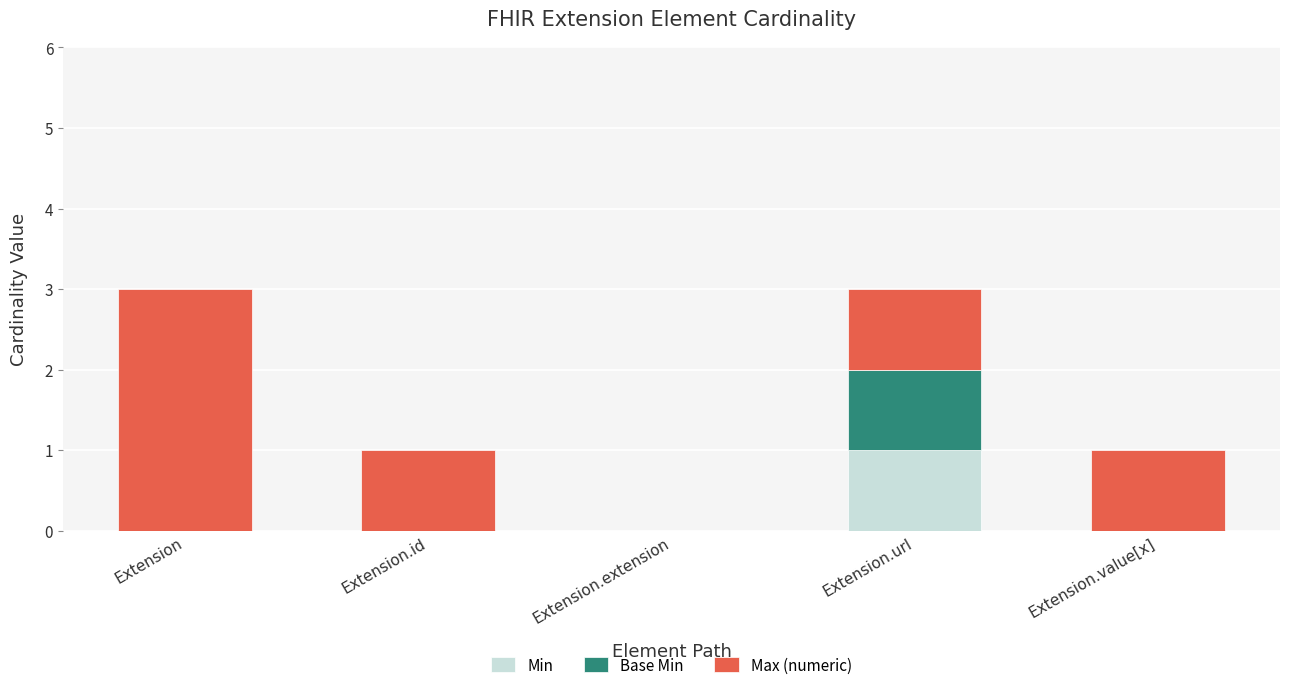

Which category has the highest value in the Min series?

Extension.url